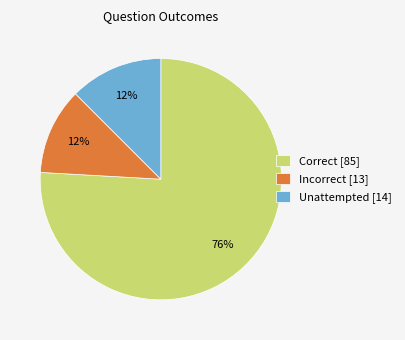

To the nearest percent, what is the difference between the largest and smallest slice percentages?

64%